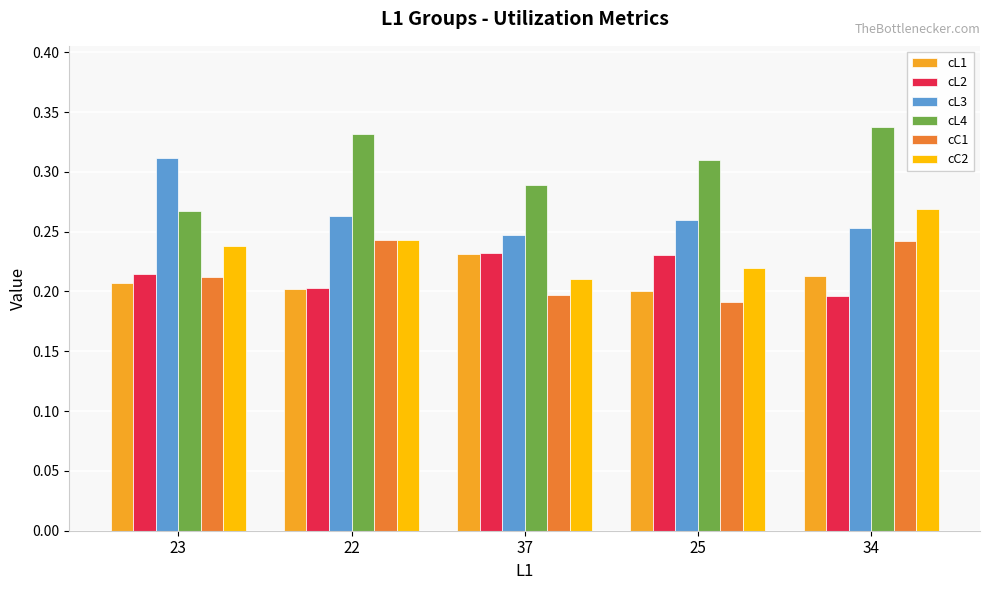

At which category does the chart reach its minimum across all series?

25